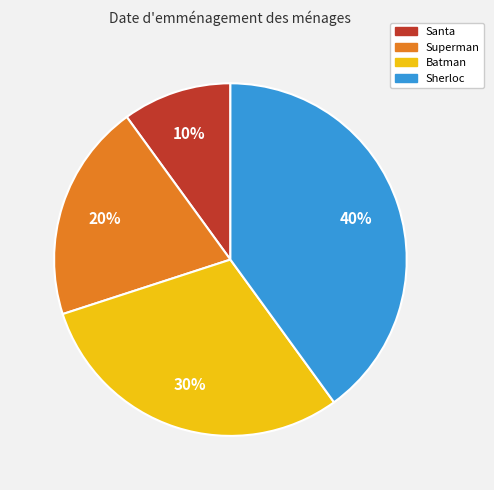

How many segments does this pie chart have?

4